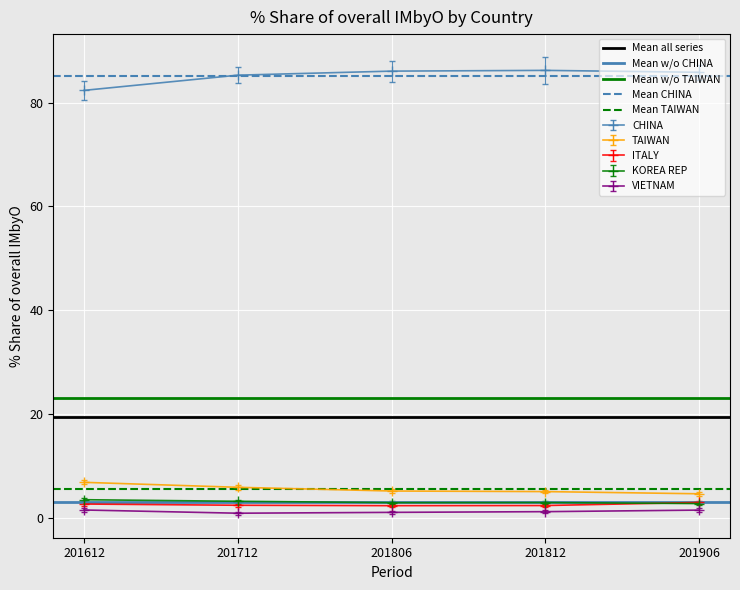

The value of Mean w/o CHINA at 201712 is 3.1. True or false?

True